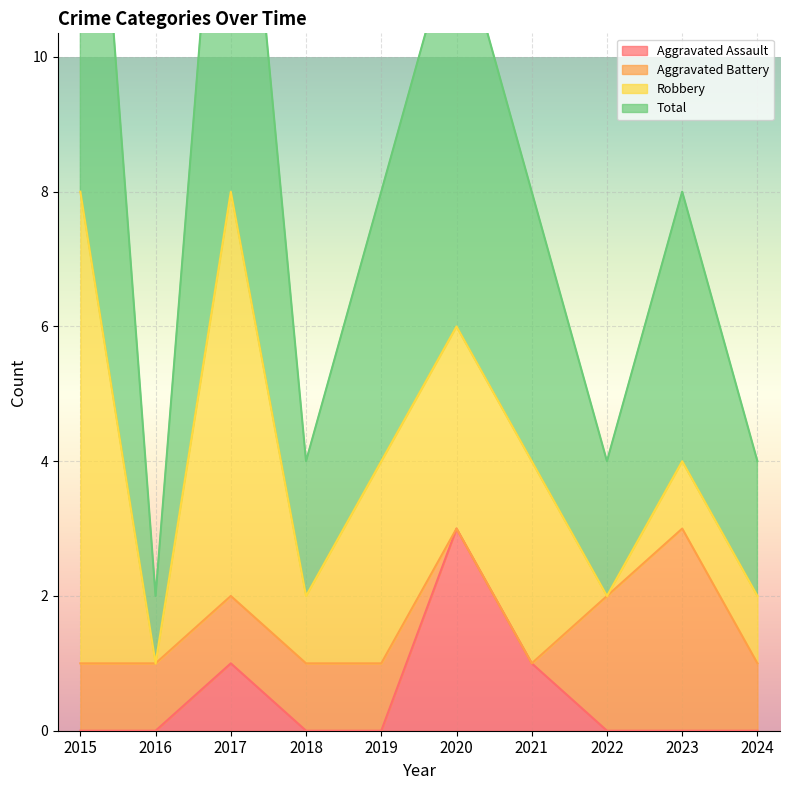

Between 2017 and 2024, which series saw the biggest shift?

Total